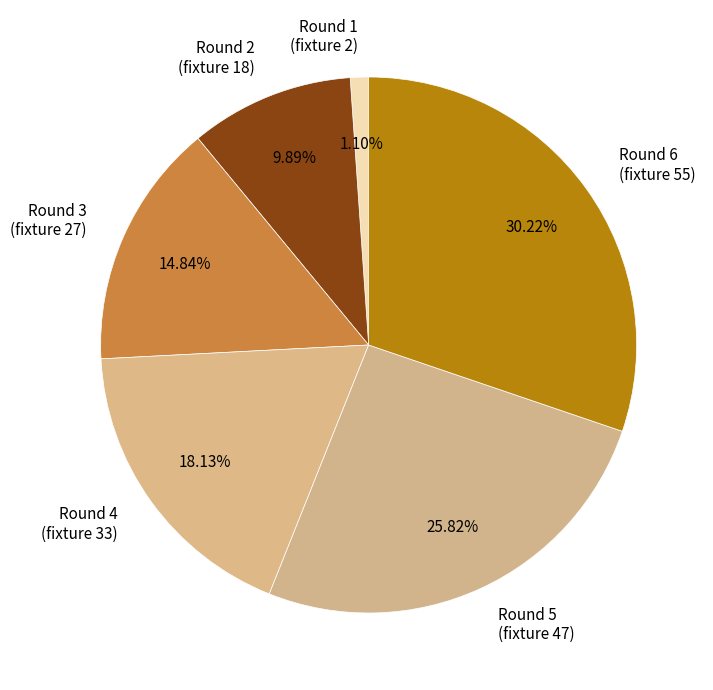

Which has a higher value, Round 5 (fixture 47) or Round 4 (fixture 33)?

Round 5 (fixture 47)